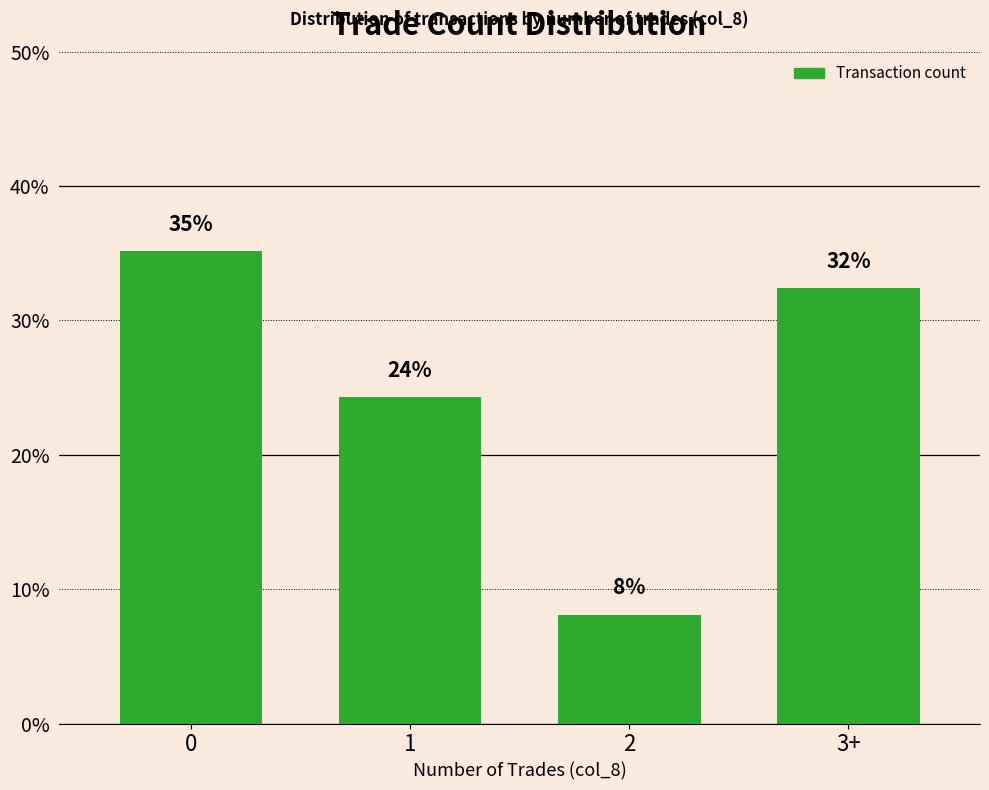

What is the approximate value at 0?

35.1